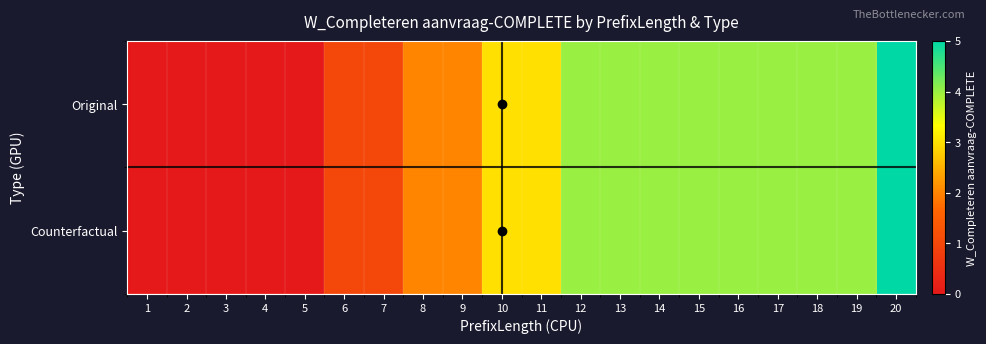

Reading left to right, transcribe all the data shown in this chart.

Original: 1=0	2=0	3=0	4=0	5=0	6=1	7=1	8=2	9=2	10=3	11=3	12=4	13=4	14=4	15=4	16=4	17=4	18=4	19=4	20=5
Counterfactual: 1=0	2=0	3=0	4=0	5=0	6=1	7=1	8=2	9=2	10=3	11=3	12=4	13=4	14=4	15=4	16=4	17=4	18=4	19=4	20=5